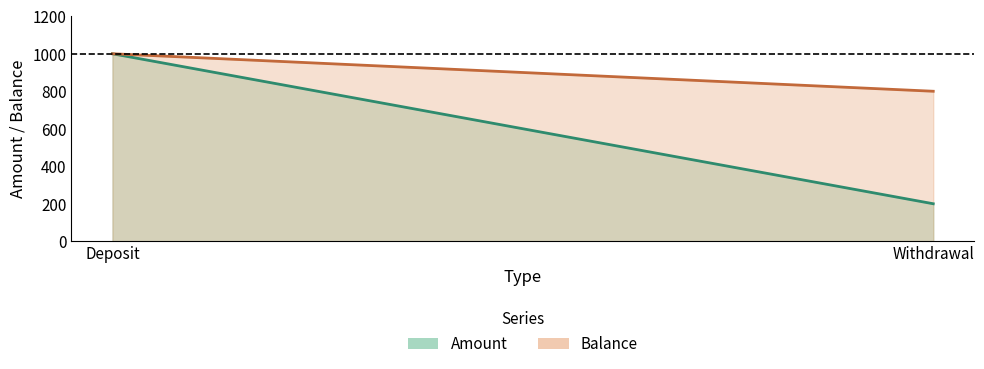

Is the value of Amount at Deposit greater than the value of Balance at Deposit?

No